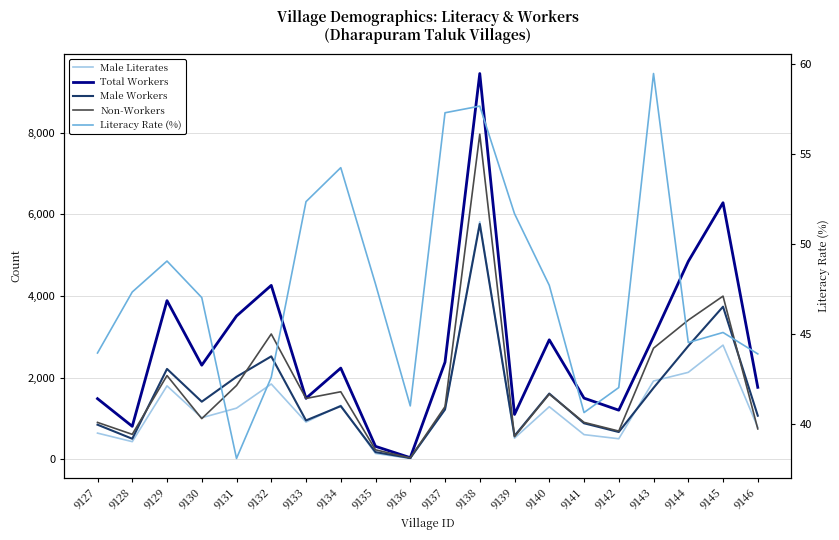

Is it true that Total Workers equals 1319.2 at 9132?

False